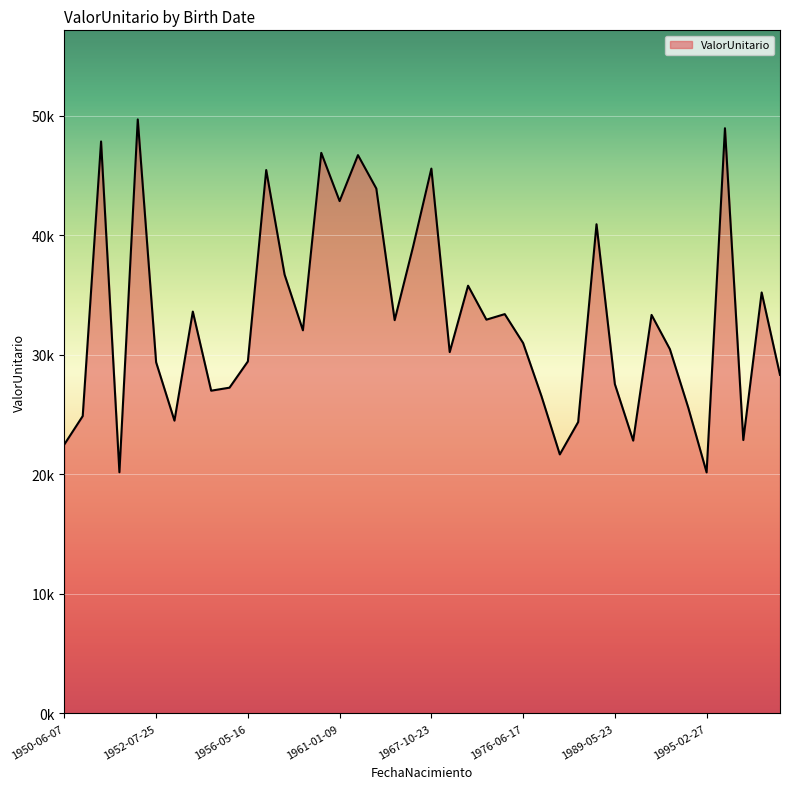

True or false: the data has more than 2 interior local peaks.

True